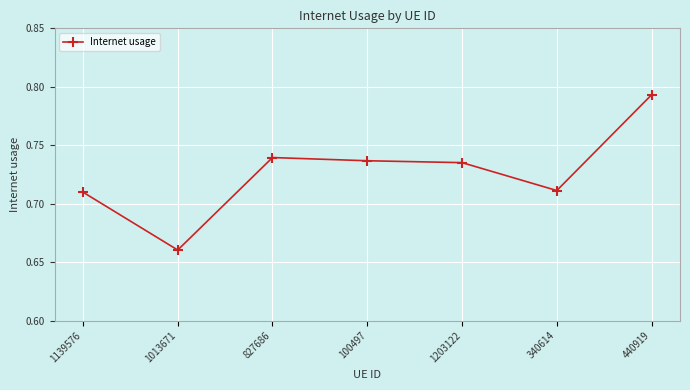

True or false: there are more than 0 points higher than both neighbors.

True